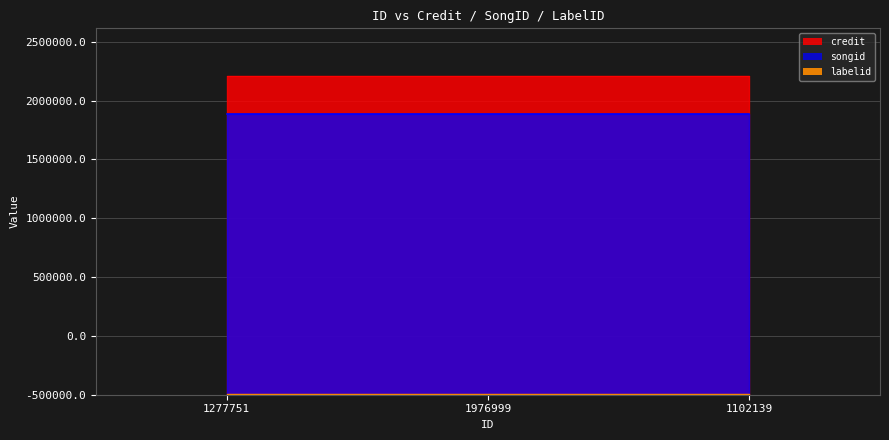

True or false: labelid has a value of 9227 at 1102139.

True